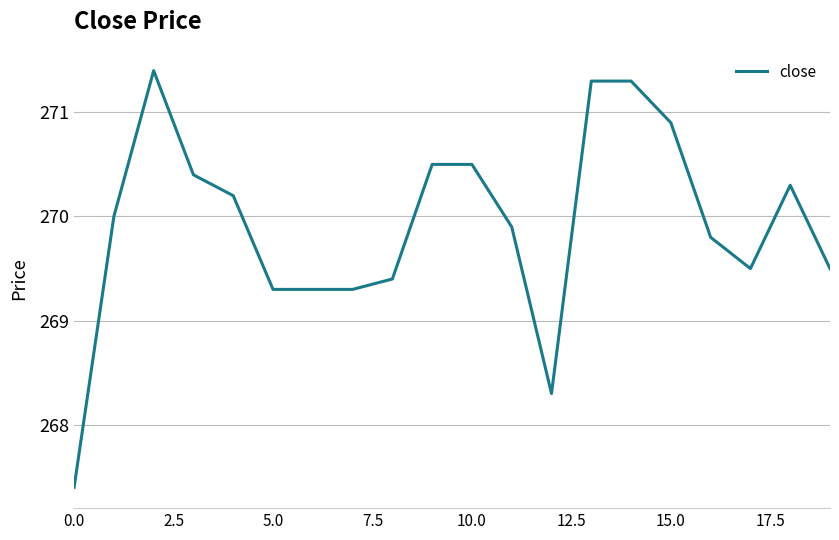

What is the difference between the maximum and minimum values?

4.0